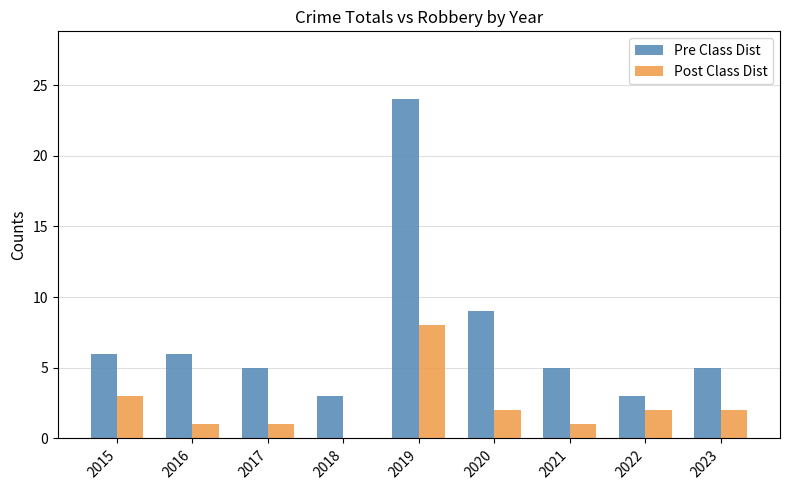

What is the maximum value shown in the chart?

24